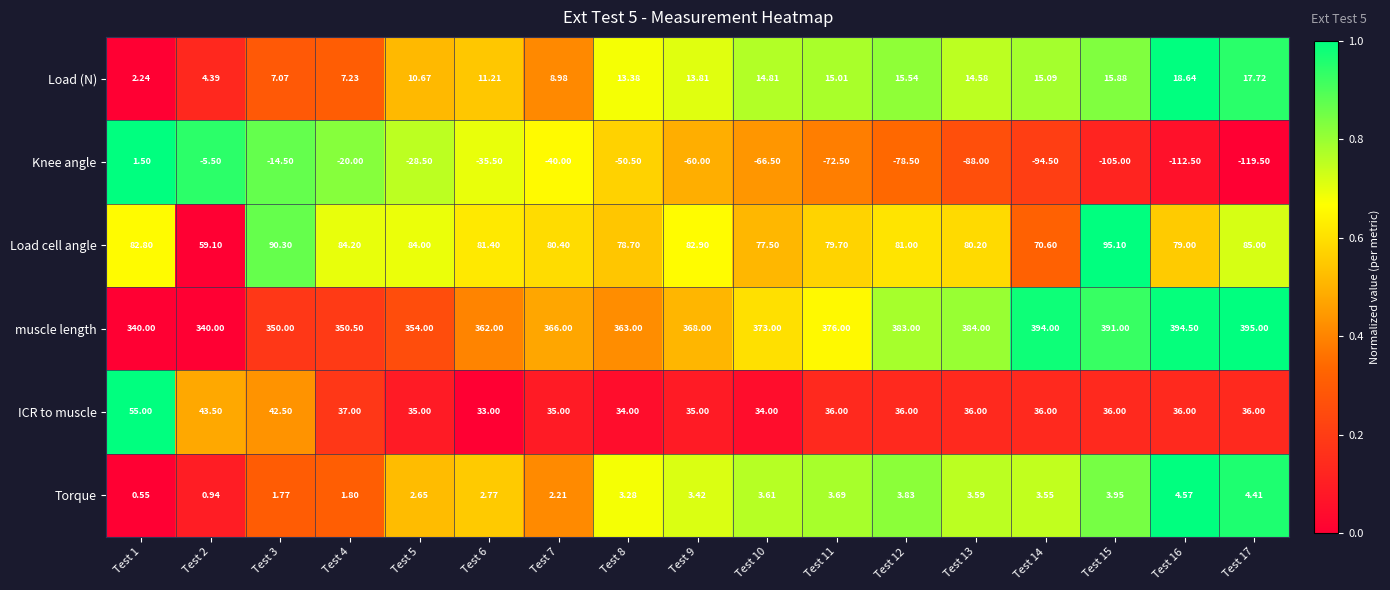

Which series changed the most between Test 10 and Test 12?

Knee angle